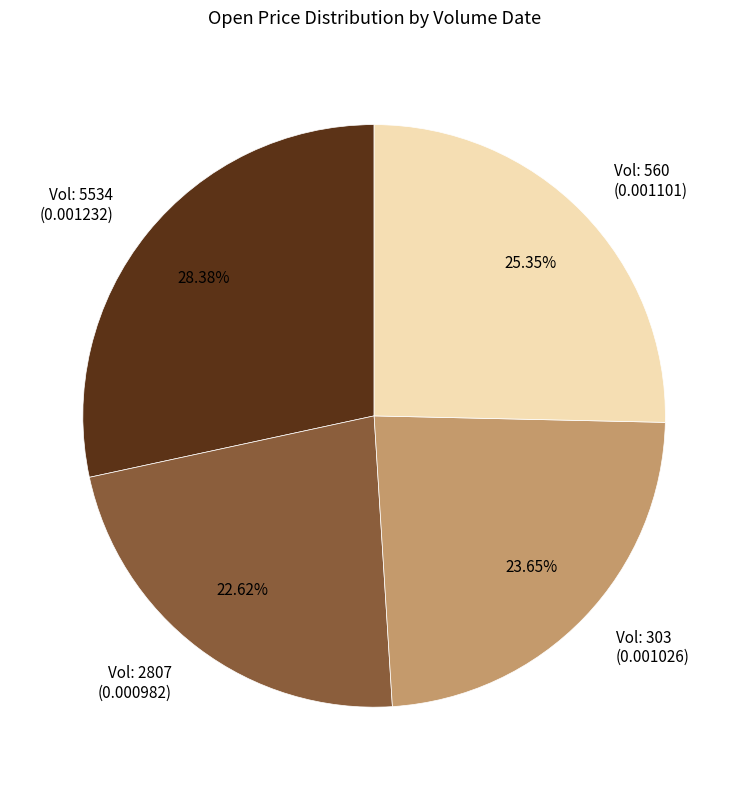

Rank the categories by value from lowest to highest.

Vol: 2807 (0.000982), Vol: 303 (0.001026), Vol: 560 (0.001101), Vol: 5534 (0.001232)